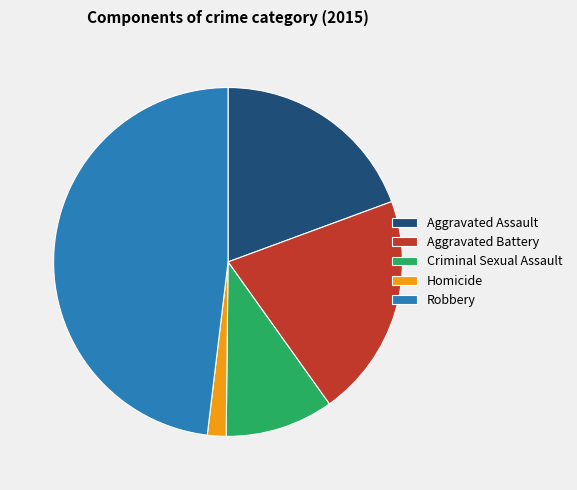

Which slice is the smallest?

Homicide